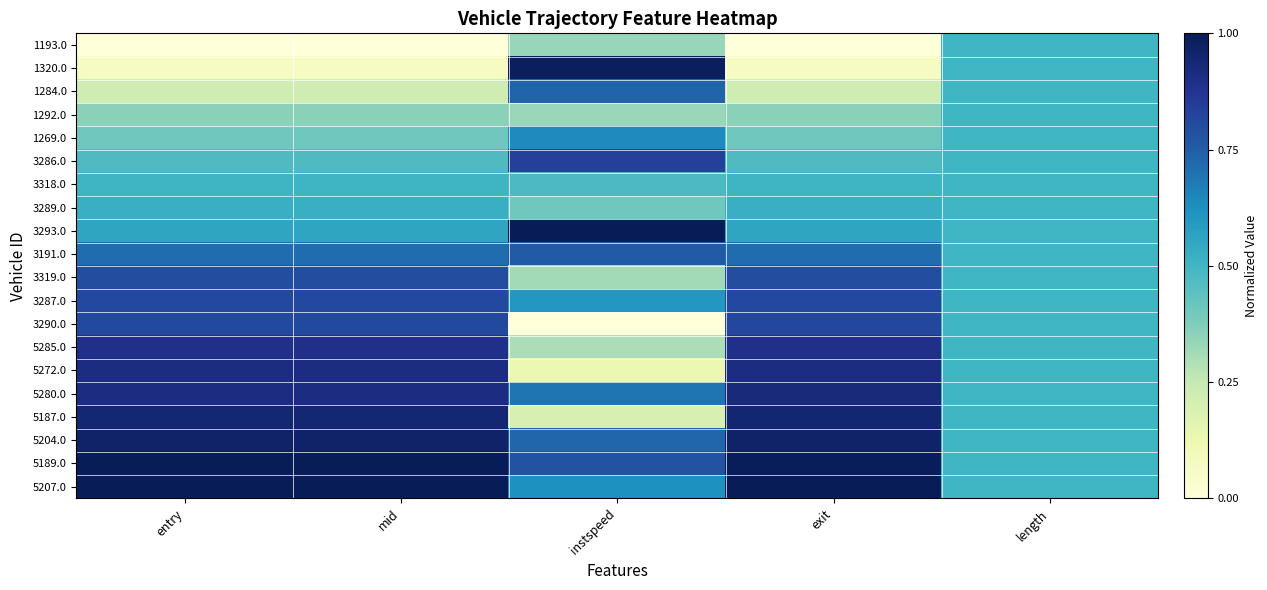

At which category is the sum across all series the highest?

exit